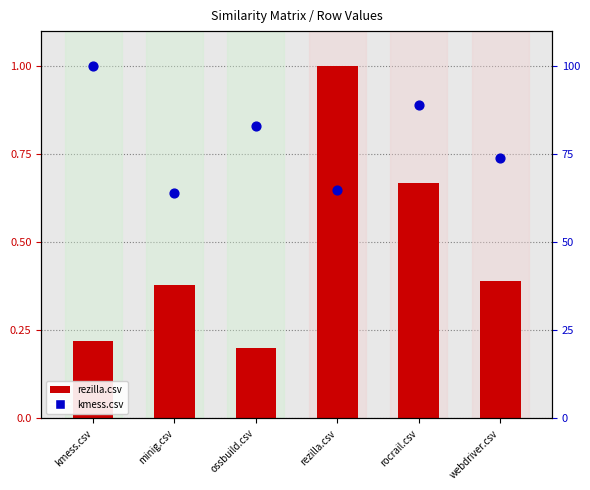

Which series reaches the minimum Y coordinate?

rezilla.csv